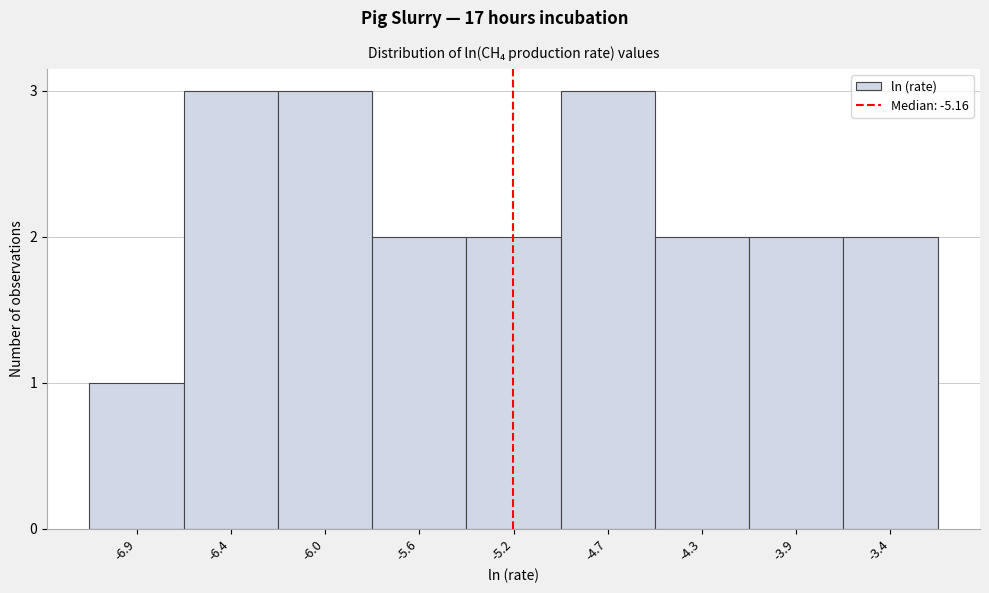

Reading left to right, transcribe all the data shown in this chart.

-6.9=1	-6.4=3	-6.0=3	-5.6=2	-5.2=2	-4.7=3	-4.3=2	-3.9=2	-3.4=2